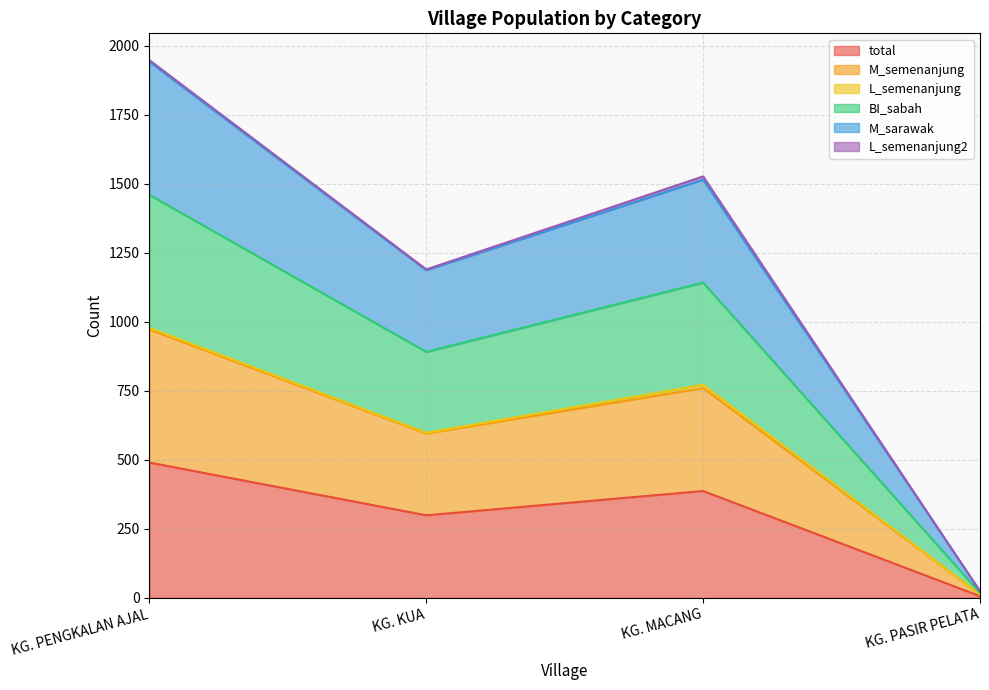

True or false: BI_sabah and total intersect in this chart.

False